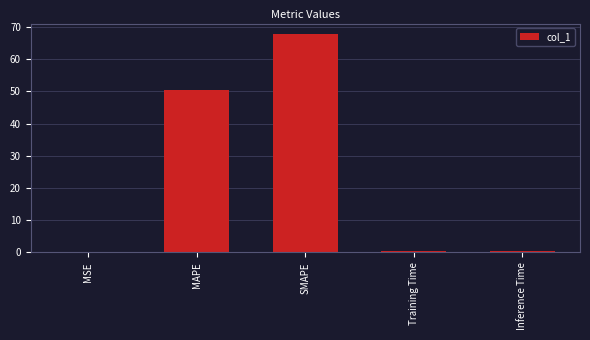

The value at SMAPE is 18.5. True or false?

False